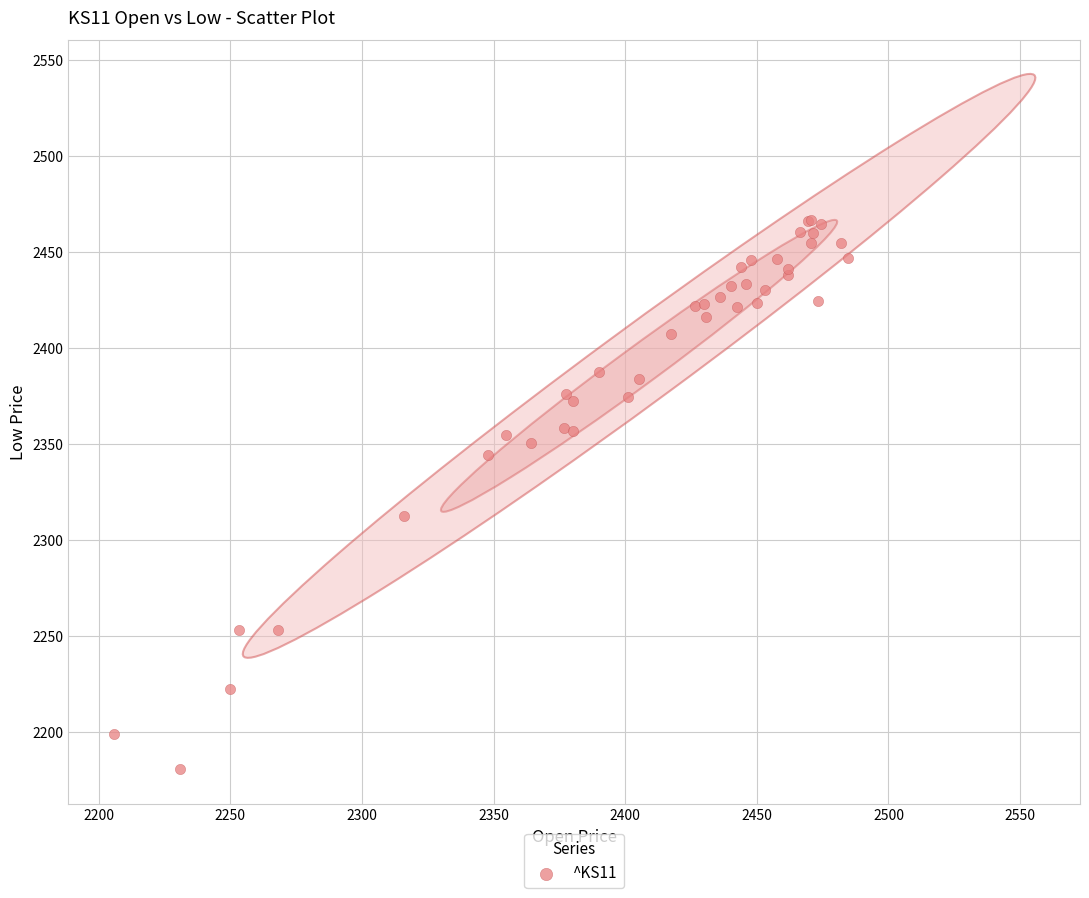

What Y value in the scatter plot is closest to 2323?

2312.6